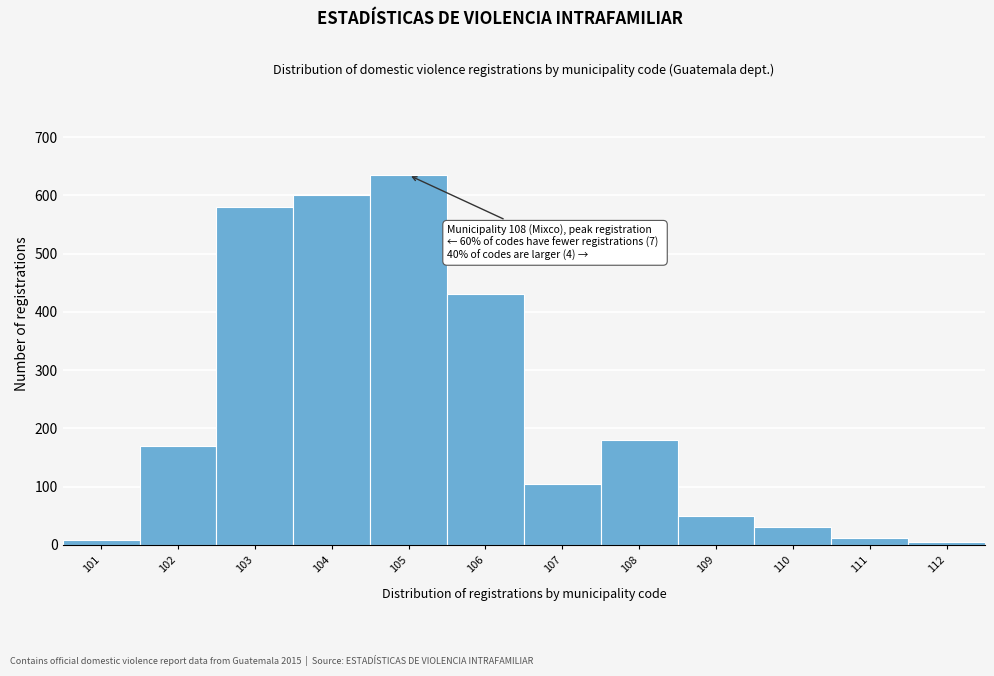

At which label is the value closest to 320?

106